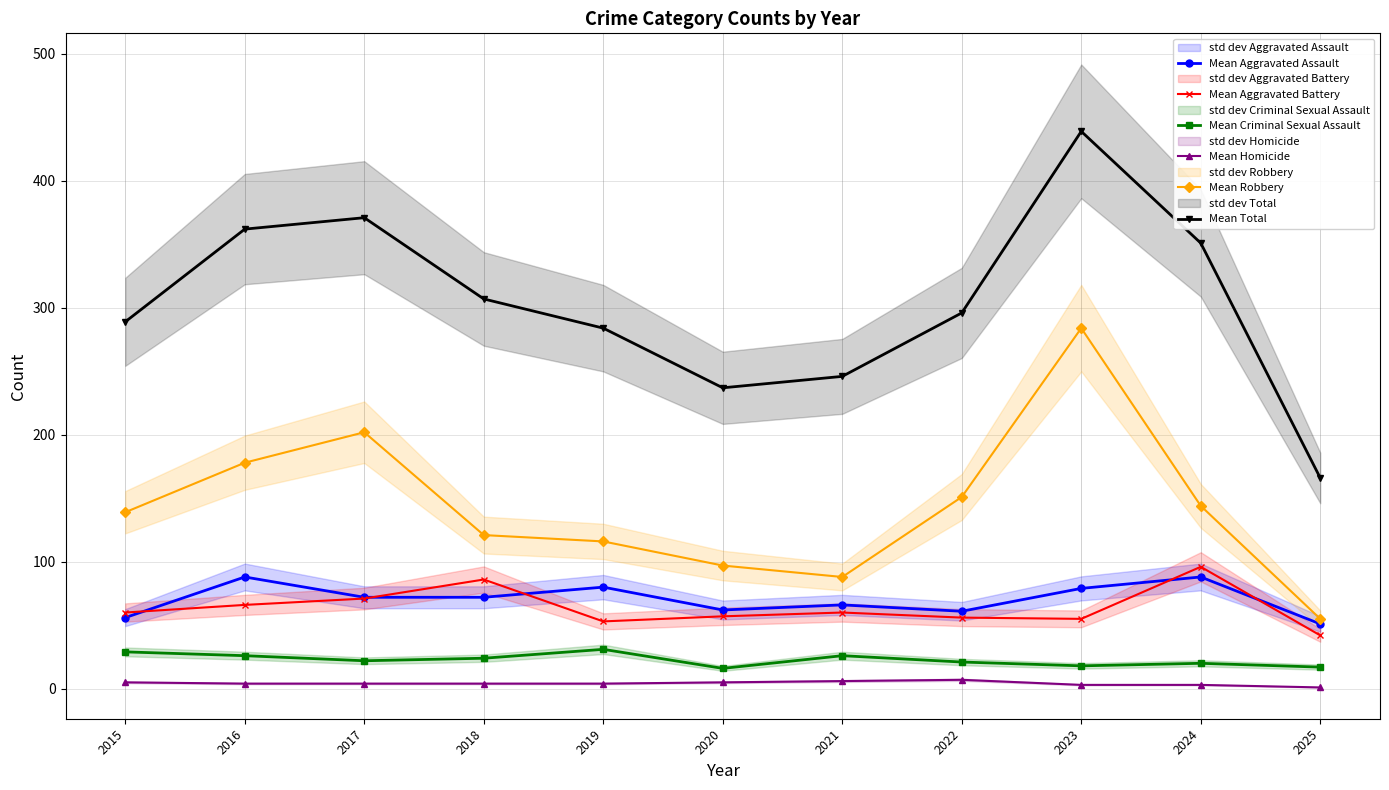

Reading right to left, what are all the values shown in this chart?

Mean Aggravated Assault: 2025=51	2024=88	2023=79	2022=61	2021=66	2020=62	2019=80	2018=72	2017=72	2016=88	2015=56
Mean Aggravated Battery: 2025=42	2024=96	2023=55	2022=56	2021=60	2020=57	2019=53	2018=86	2017=71	2016=66	2015=60
Mean Criminal Sexual Assault: 2025=17	2024=20	2023=18	2022=21	2021=26	2020=16	2019=31	2018=24	2017=22	2016=26	2015=29
Mean Homicide: 2025=1	2024=3	2023=3	2022=7	2021=6	2020=5	2019=4	2018=4	2017=4	2016=4	2015=5
Mean Robbery: 2025=55	2024=144	2023=284	2022=151	2021=88	2020=97	2019=116	2018=121	2017=202	2016=178	2015=139
Mean Total: 2025=166	2024=351	2023=439	2022=296	2021=246	2020=237	2019=284	2018=307	2017=371	2016=362	2015=289